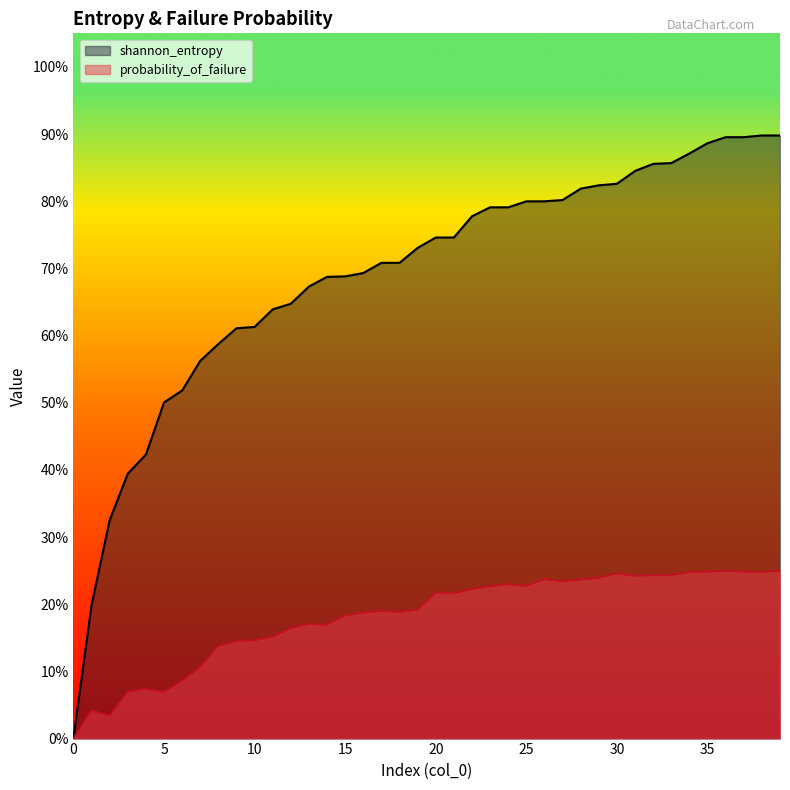

Between 28 and 0, which is larger?

28